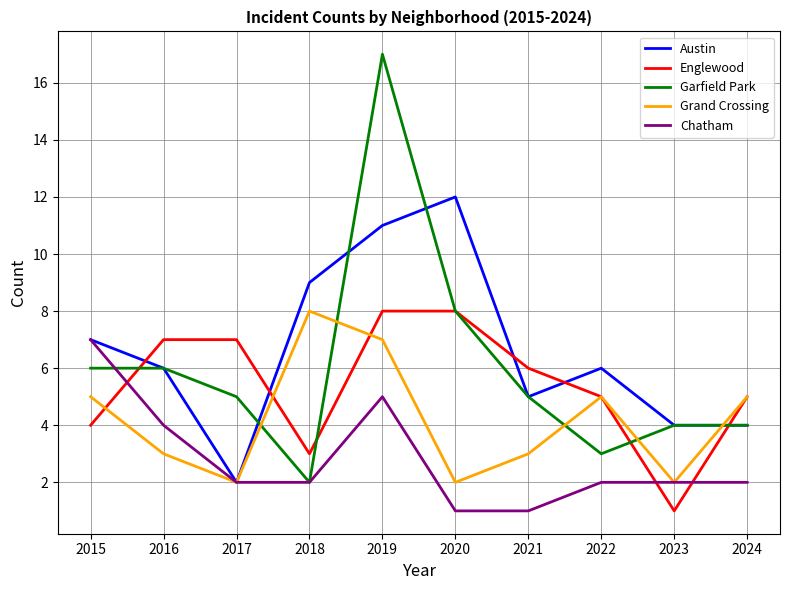

What is the total value across all series at 2017?

18